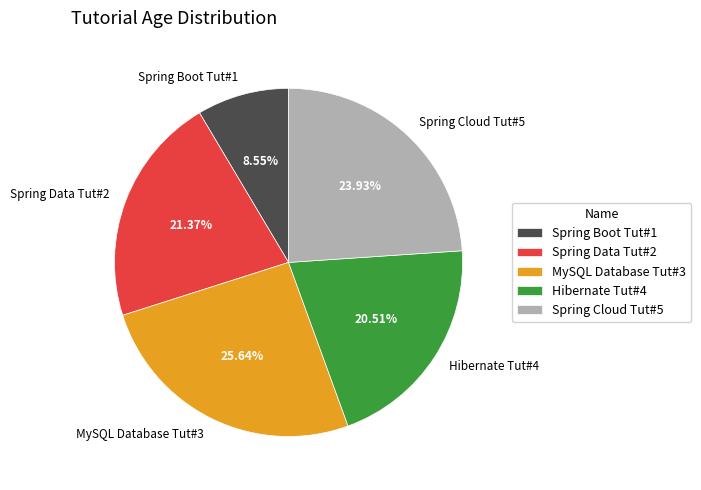

Which has a higher value, Spring Data Tut#2 or Spring Boot Tut#1?

Spring Data Tut#2